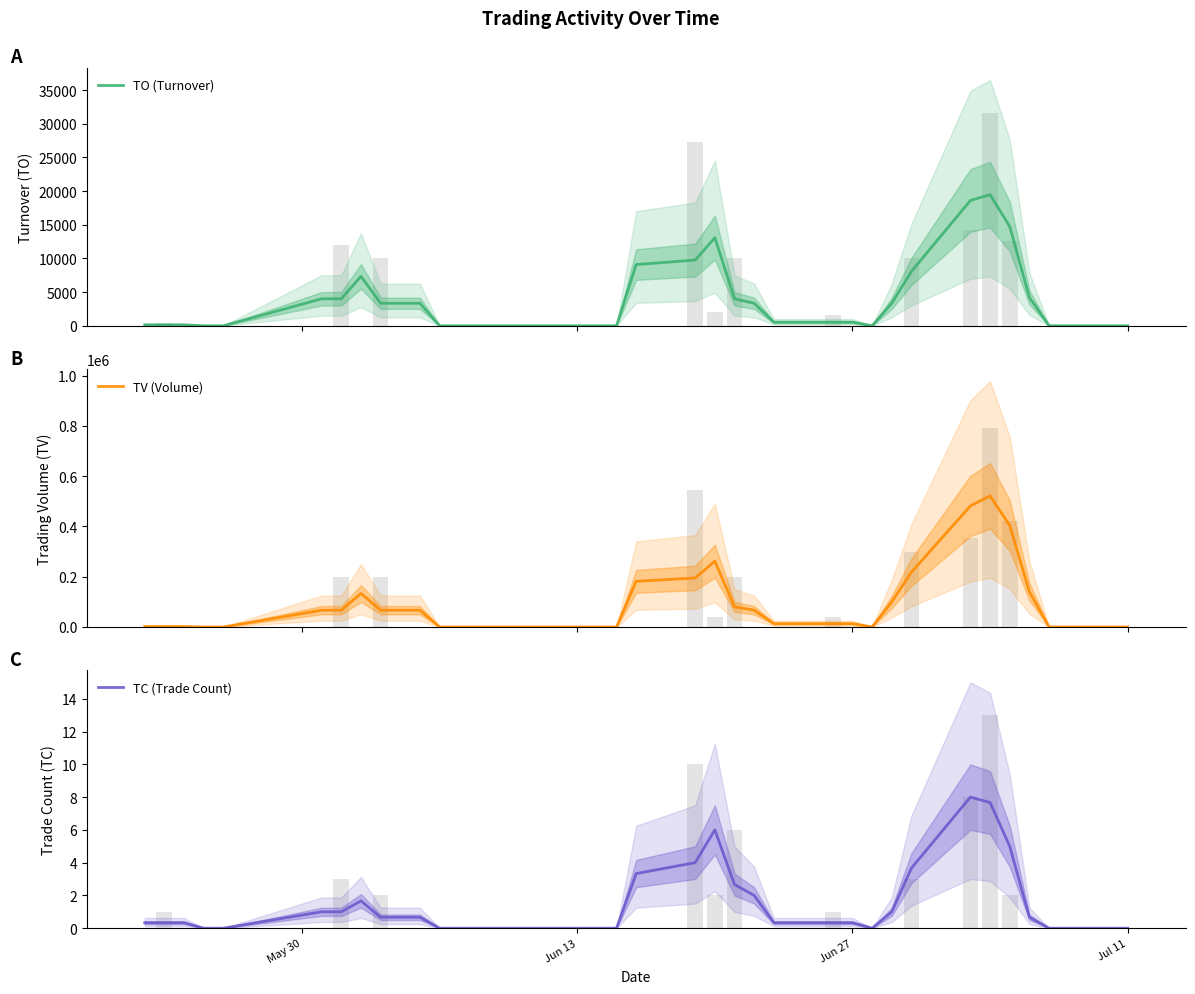

True or false: TC (Trade Count) has a value of 0.0 at Jul 11.

True